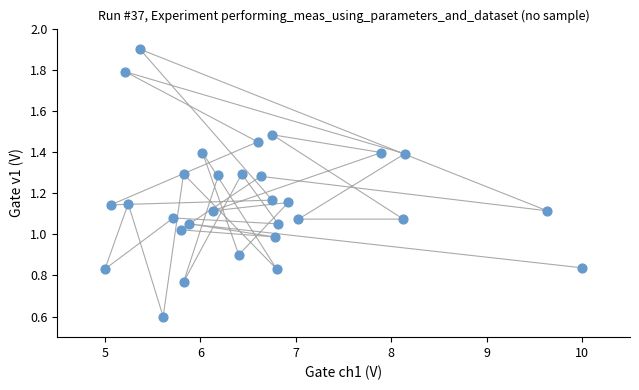

What is the range of X values (max minus min)?

5.0